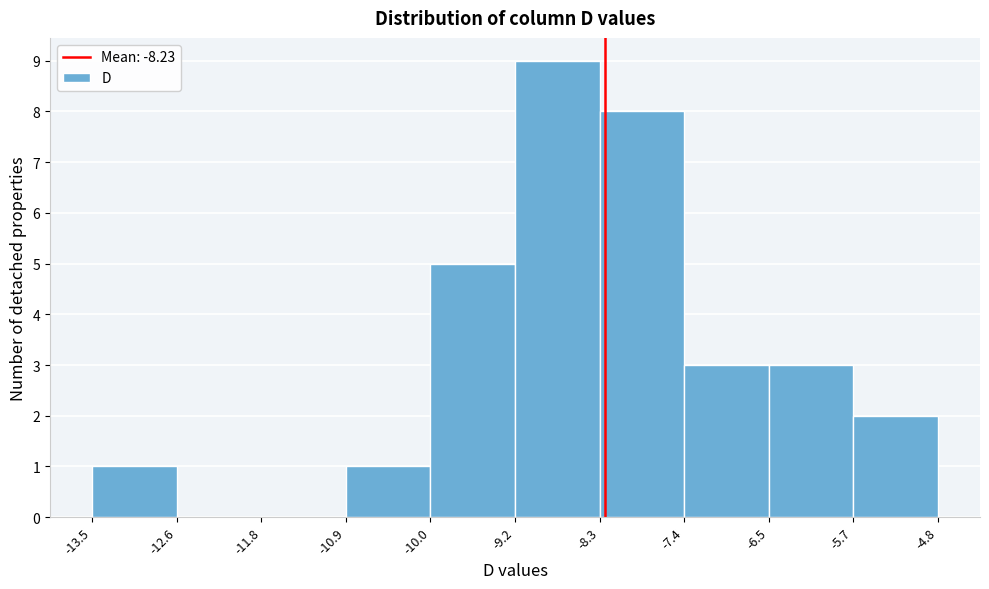

What is the height of the bar covering -13.5 to -12.6 on the x-axis? The values are not printed on the chart, so give them approximately, as read against the axis.

1